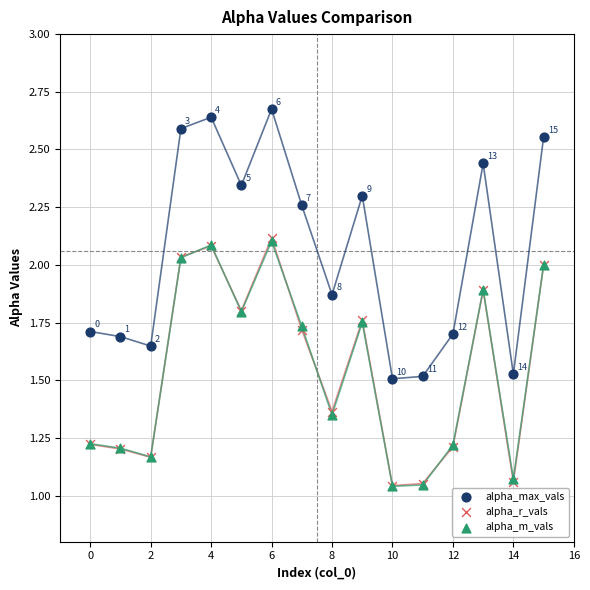

What are all the series names shown in the legend?

alpha_max_vals, alpha_r_vals, alpha_m_vals